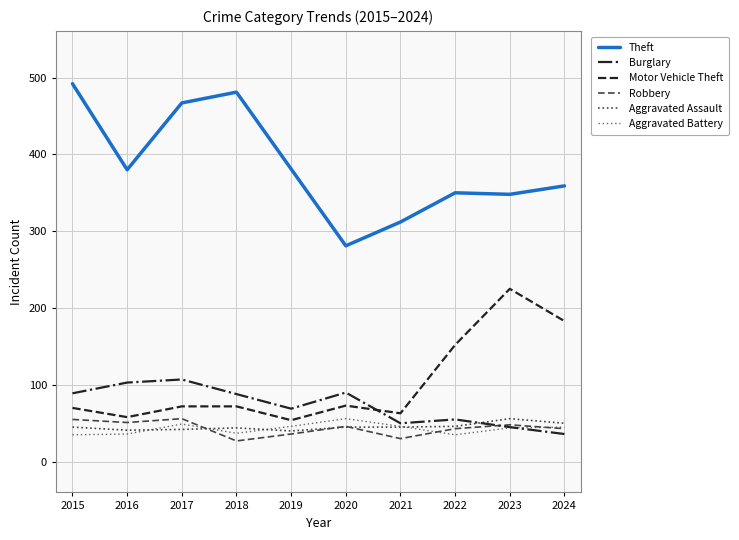

What is the minimum value for Robbery?

27